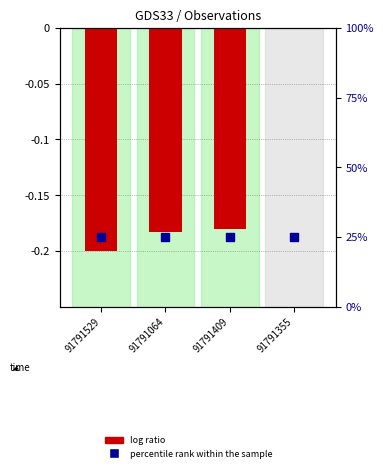

What is the total value across all series at 91791529?

24.8